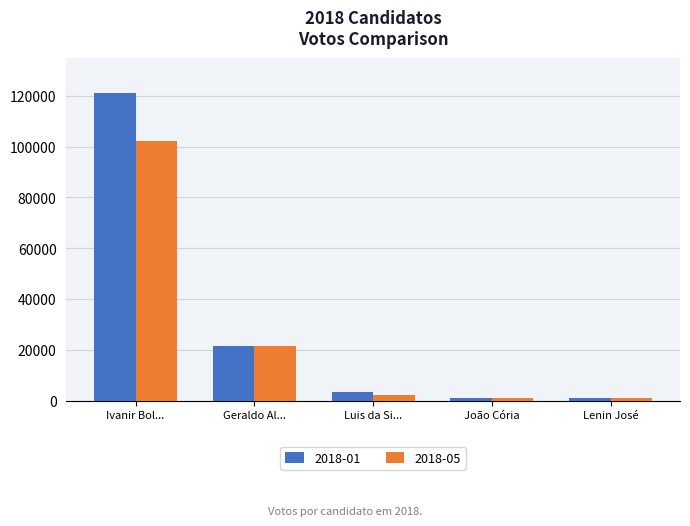

List the series in order of their peak value, lowest first.

2018-05, 2018-01